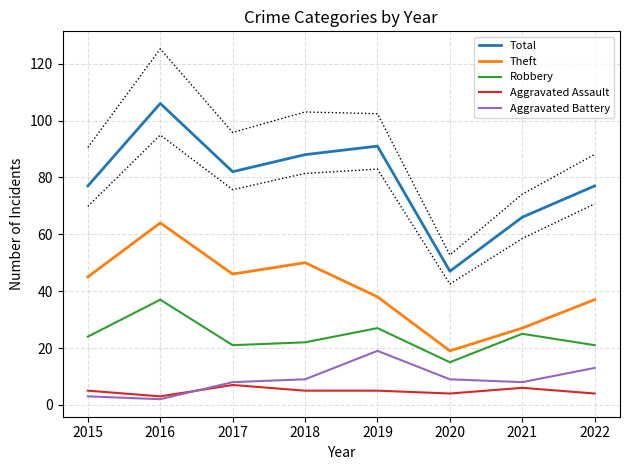

At which label does Aggravated Battery reach its peak?

2019